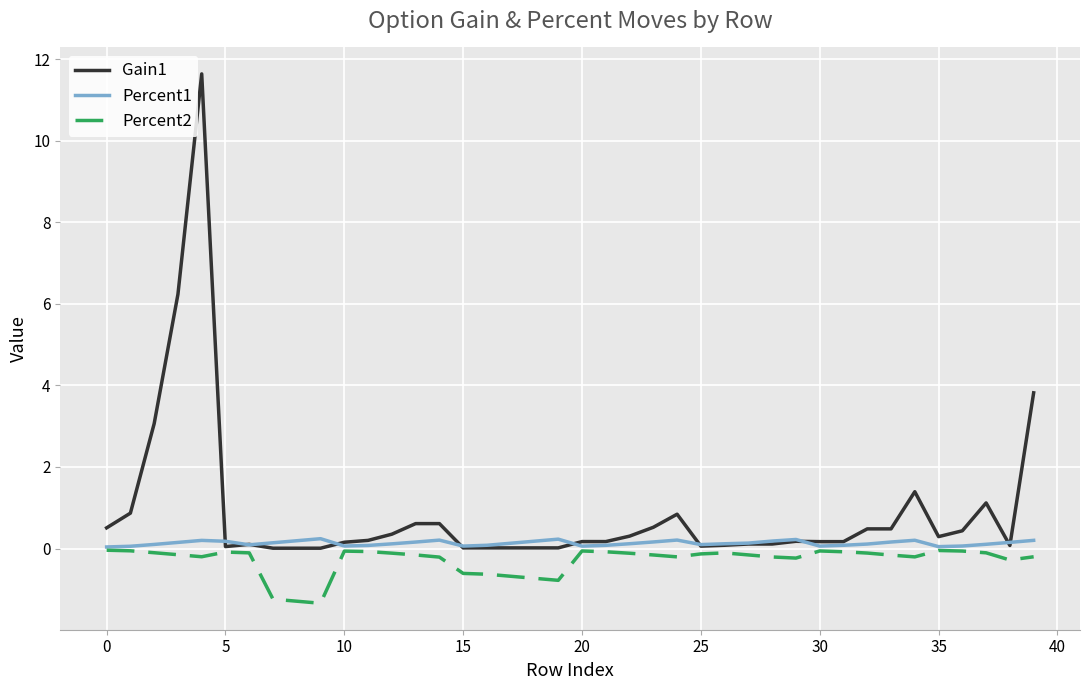

Which series has the largest total across all categories?

Gain1